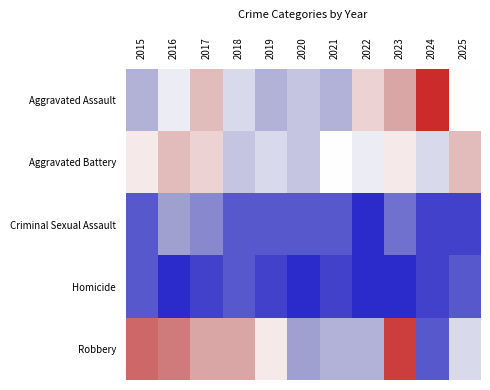

Reading left to right, extract all data points from this chart.

Aggravated Assault: 2015=6	2016=9	2017=13	2018=8	2019=6	2020=7	2021=6	2022=12	2023=14	2024=20	2025=10
Aggravated Battery: 2015=11	2016=13	2017=12	2018=7	2019=8	2020=7	2021=10	2022=9	2023=11	2024=8	2025=13
Criminal Sexual Assault: 2015=2	2016=5	2017=4	2018=2	2019=2	2020=2	2021=2	2022=0	2023=3	2024=1	2025=1
Homicide: 2015=2	2016=0	2017=1	2018=2	2019=1	2020=0	2021=1	2022=0	2023=0	2024=1	2025=2
Robbery: 2015=17	2016=16	2017=14	2018=14	2019=11	2020=5	2021=6	2022=6	2023=19	2024=2	2025=8